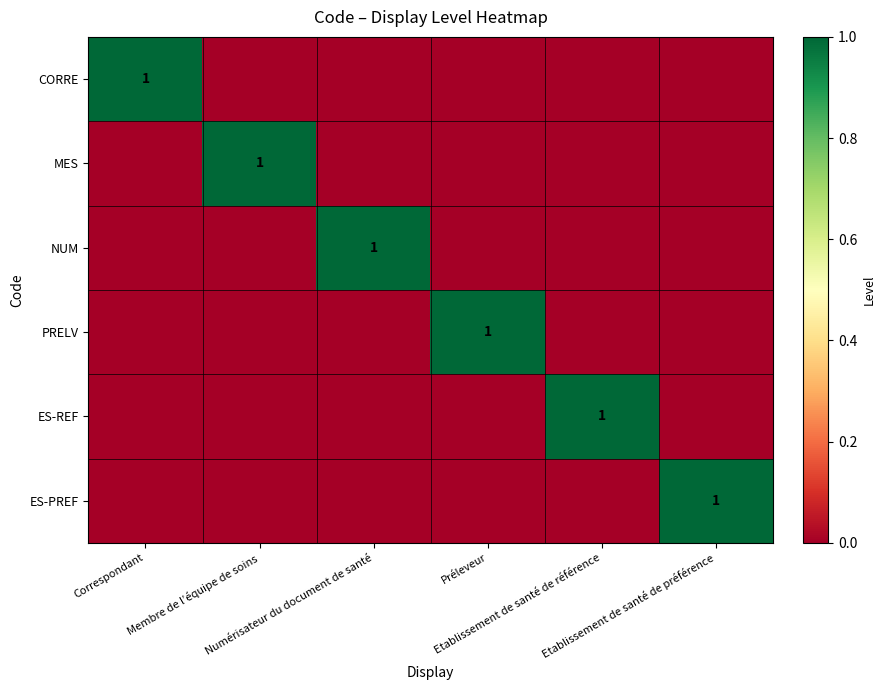

True or false: ES-PREF has a value of -1 at Etablissement de santé de référence.

False